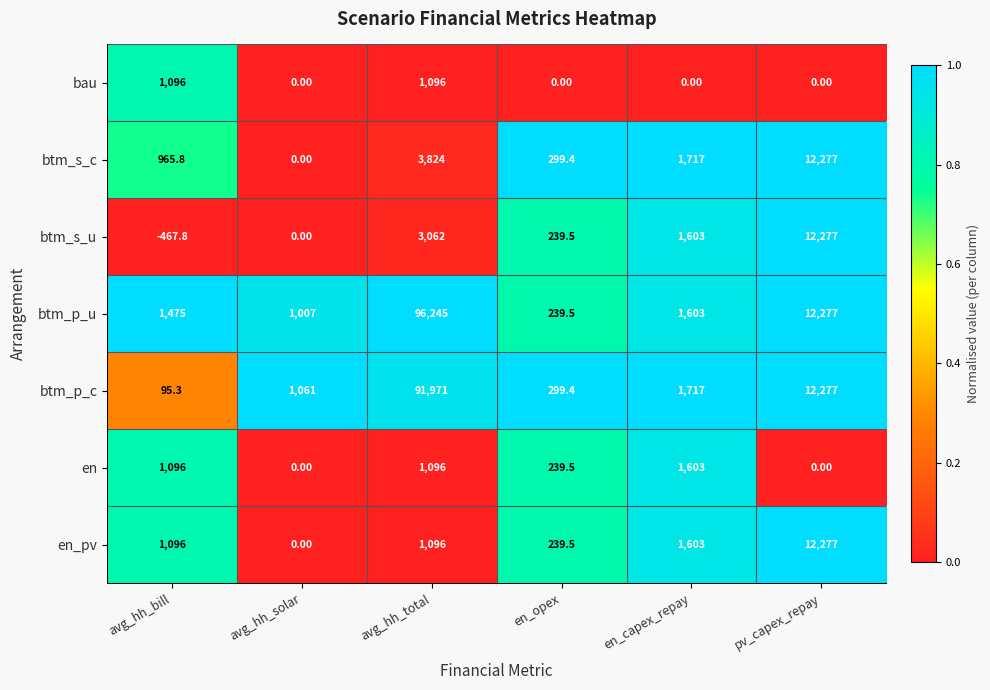

Which series changed the most between avg_hh_total and en_opex?

btm_p_u